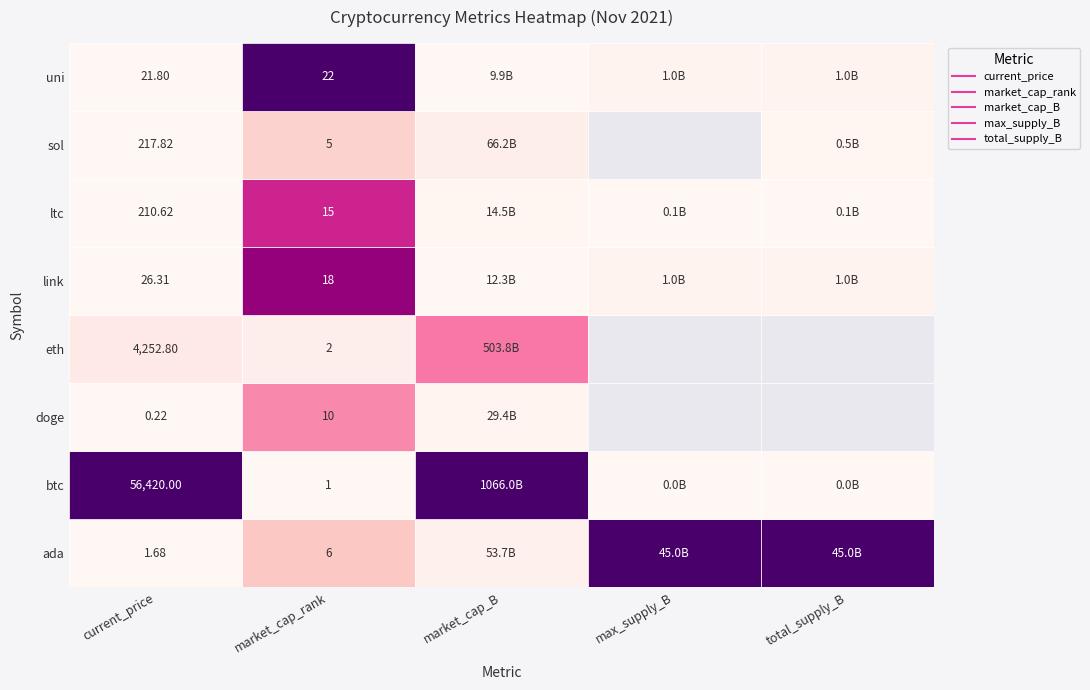

What is the difference between the ada values at current_price and total_supply?

44999999998.3